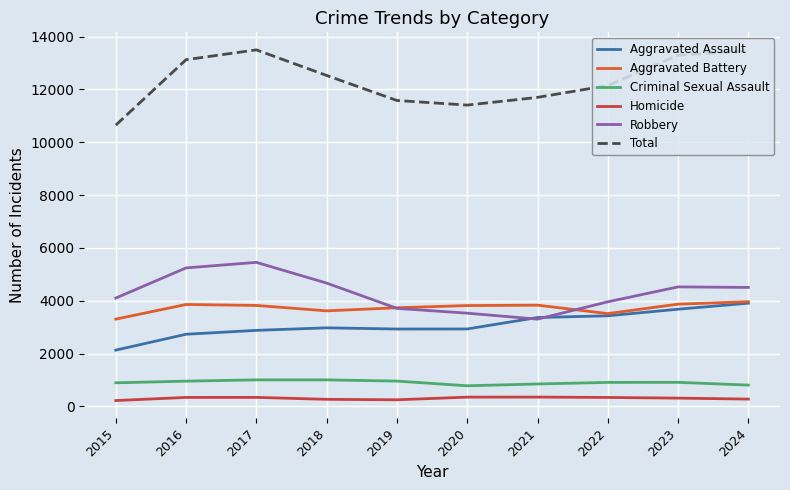

Which series has the largest total across all categories?

Total